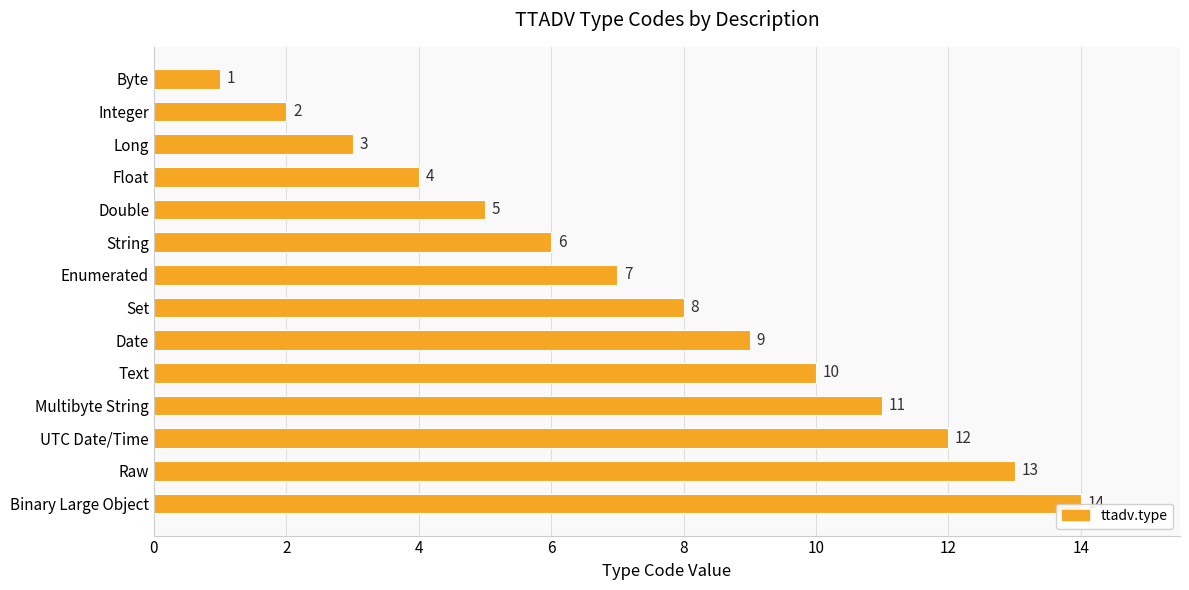

What is the difference between the maximum and minimum values?

13